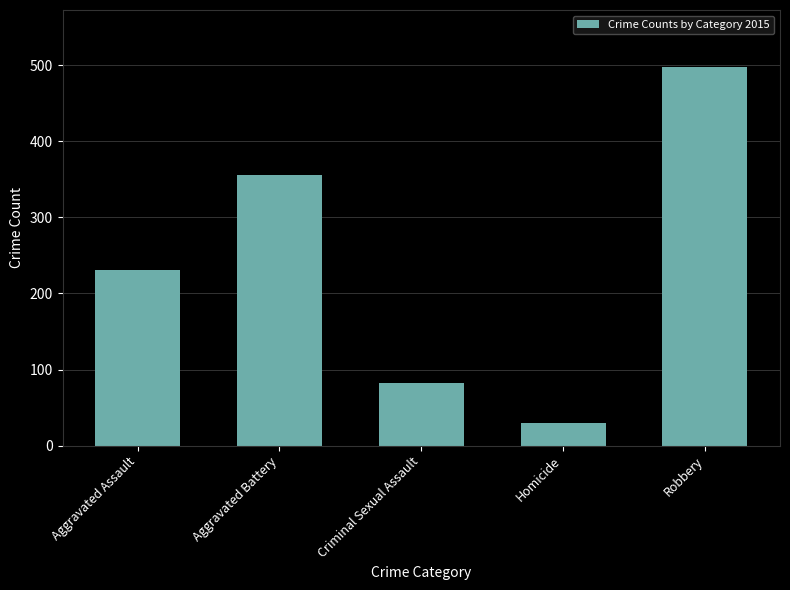

What is the approximate value at Robbery, to the nearest 10?

500